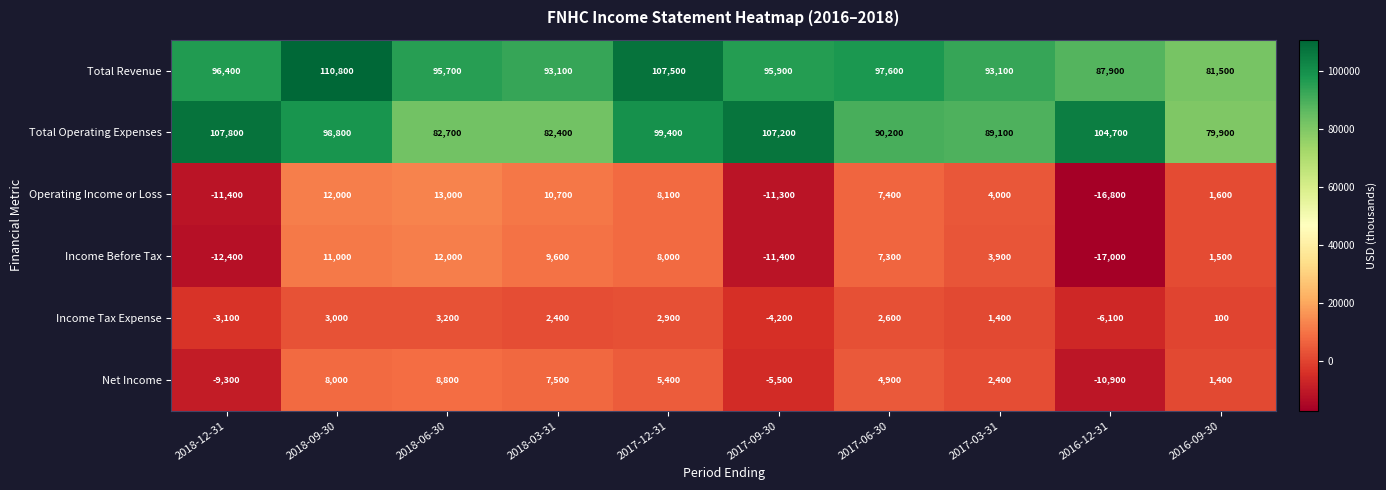

How many values in Income Before Tax are above zero?

7